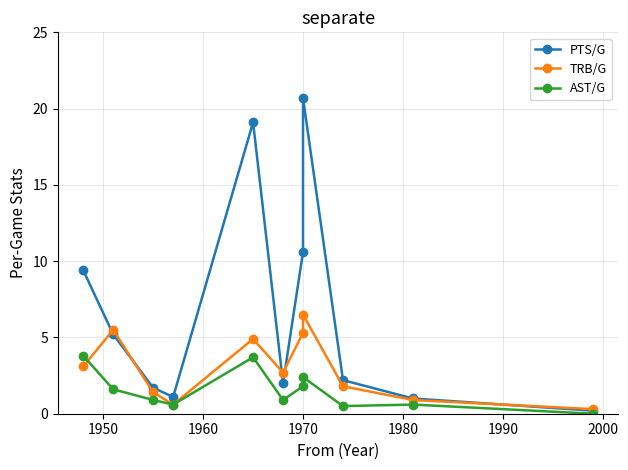

Is this an area chart (filled region under the line)?

No